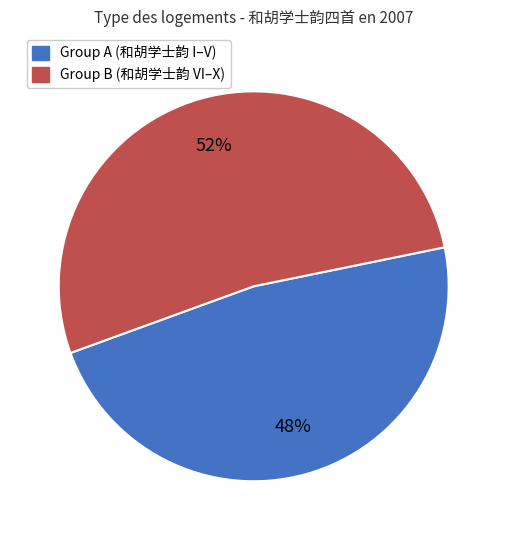

Is there any slice that represents more than half of the pie?

Yes